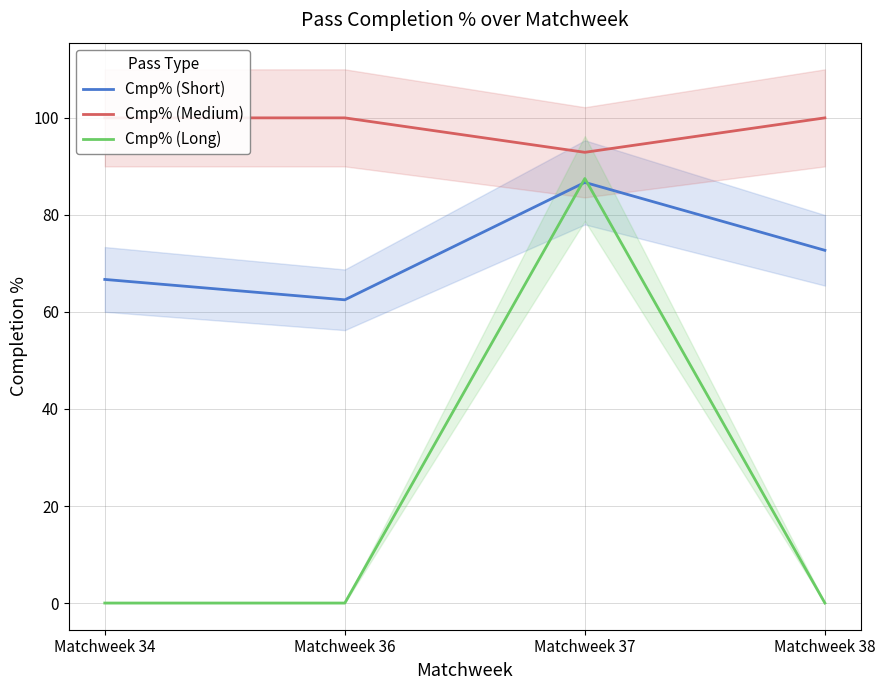

What is the value of the Cmp% (Medium) point at the 4th from the left?

100.0